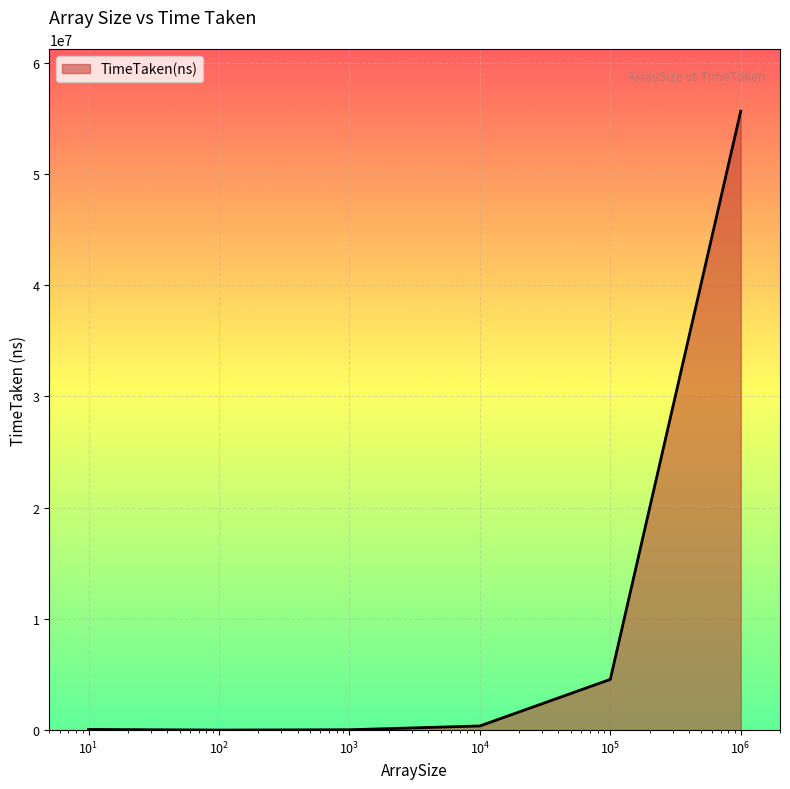

What is the difference between the second highest and second lowest values?

4526122